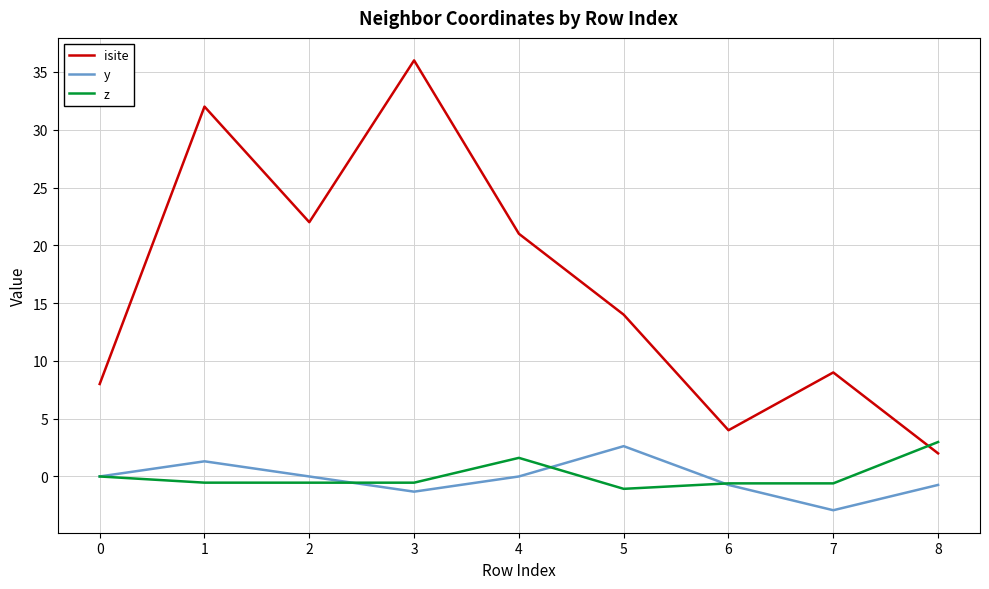

True or false: y and isite cross at least once.

False